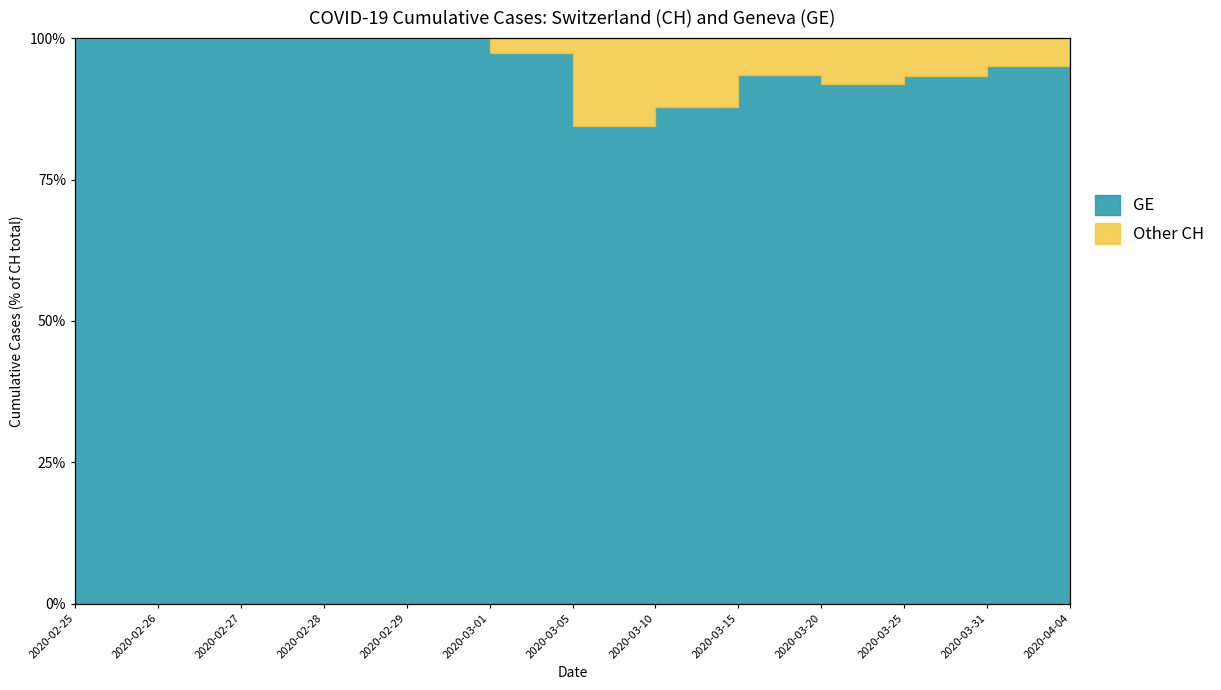

True or false: CH has more than 0 interior local peaks.

False